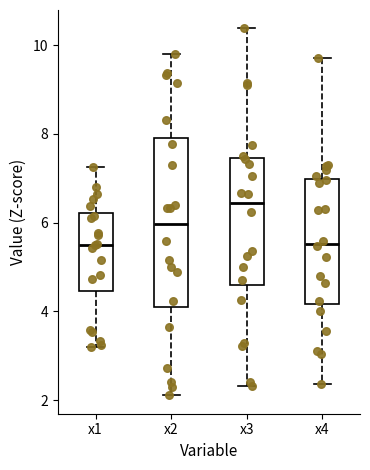

Reading left to right, read every box against the y-axis: the position of its median line, the range the box covers, and the ends of its whiskers. The values are not printed on the chart, so give them approximately, as read against the axis.

x1: median 5.6, box 4.4 to 6.2, whiskers 3.2 to 7.2
x2: median 6.0, box 4.0 to 8.0, whiskers 2.2 to 9.8
x3: median 6.4, box 4.6 to 7.4, whiskers 2.4 to 10.4
x4: median 5.6, box 4.2 to 7.0, whiskers 2.4 to 9.8